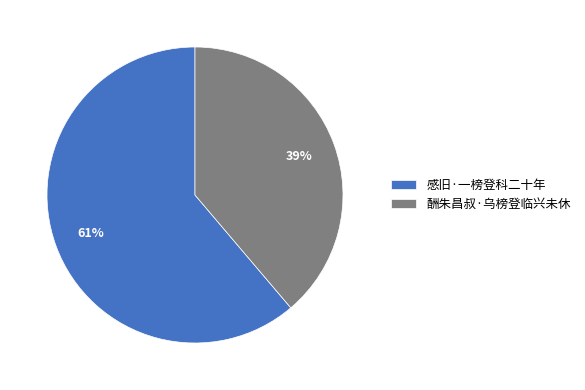

What is the ratio of the value at 感旧·一榜登科二十年 to the value at 酬朱昌叔·乌榜登临兴未休?

1.6